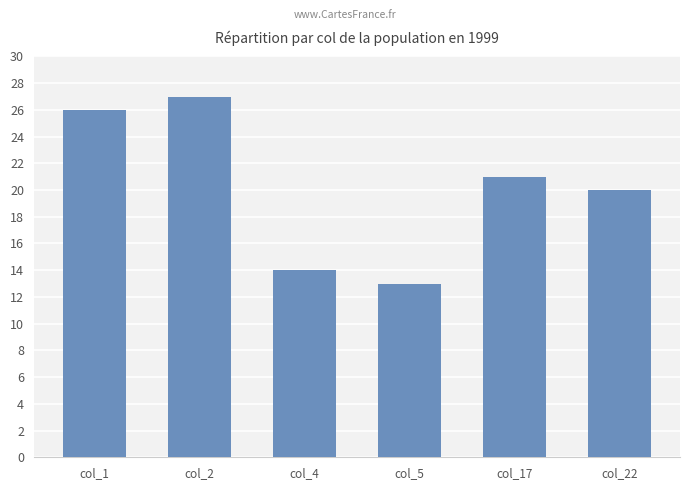

How many bars are there in total?

6